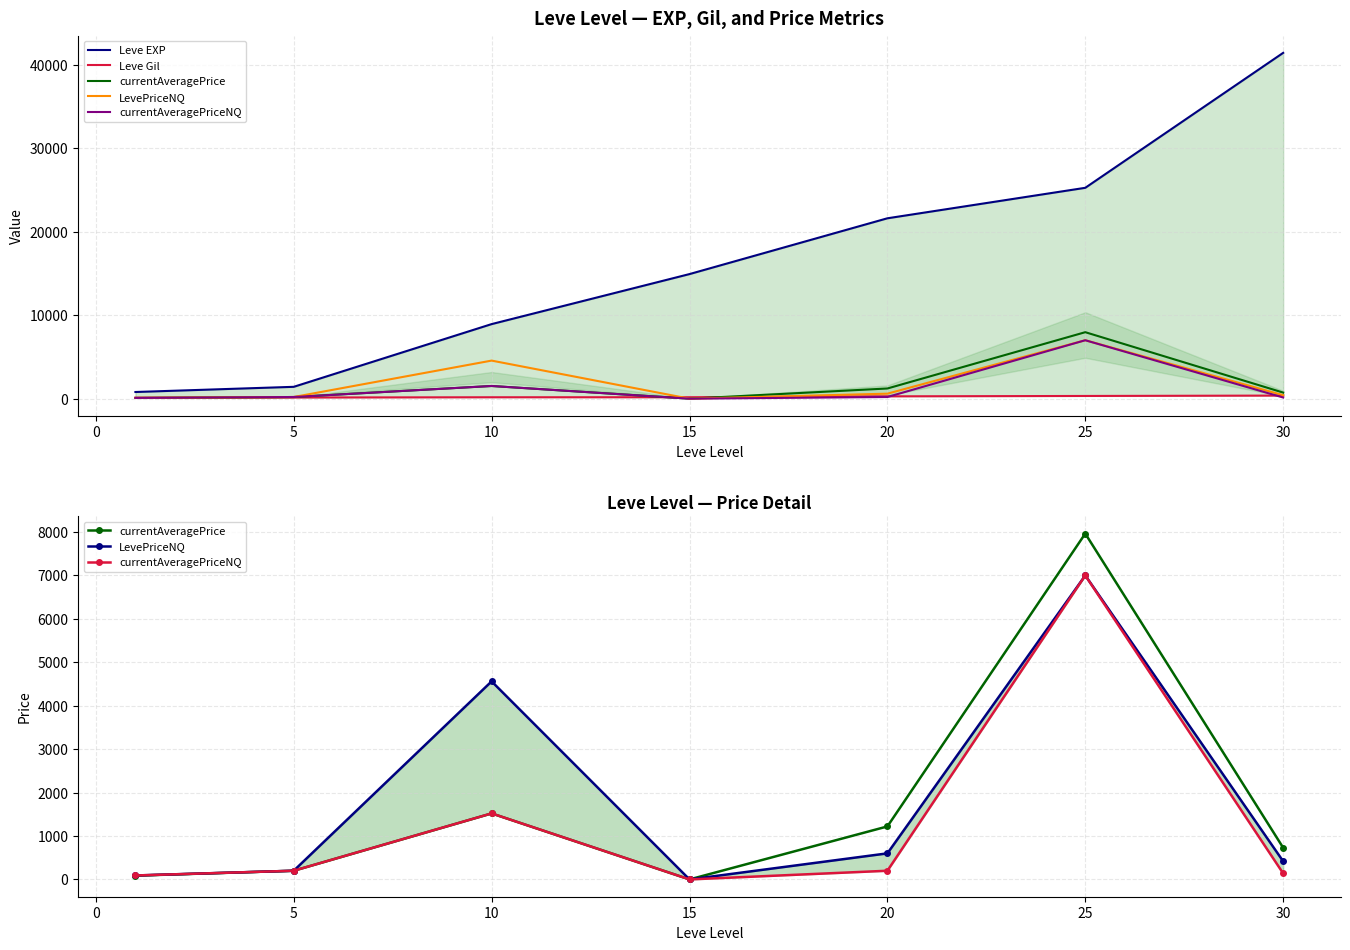

Is the value of Leve Gil at 5 greater than the value of currentAveragePrice at 20?

No